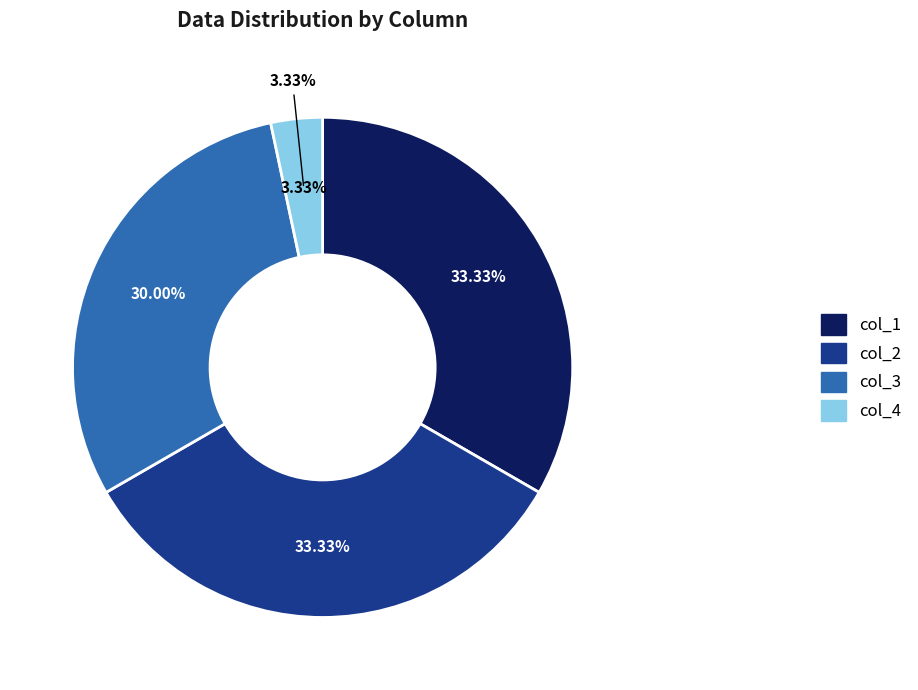

What is the change in value from col_1 to col_3?

-1